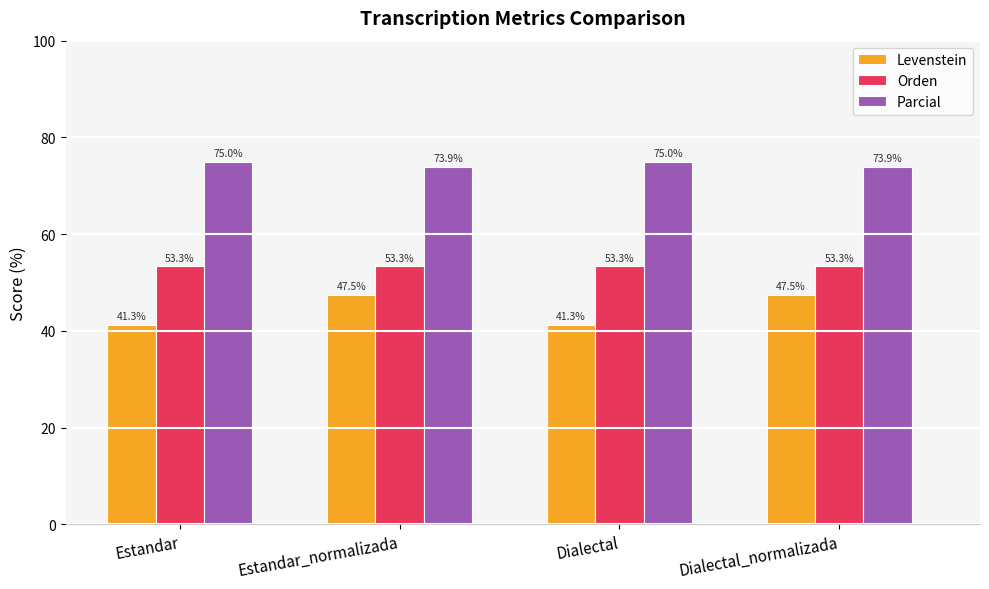

Rank the series at Dialectal_normalizada from lowest to highest value.

Levenstein, Orden, Parcial